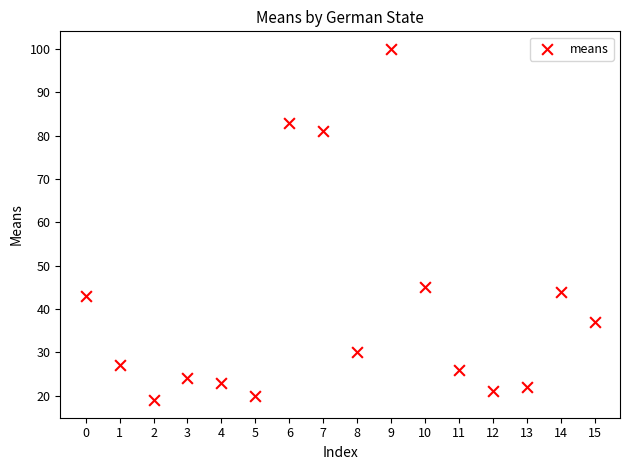

What Y value in the scatter plot is closest to 59?

45